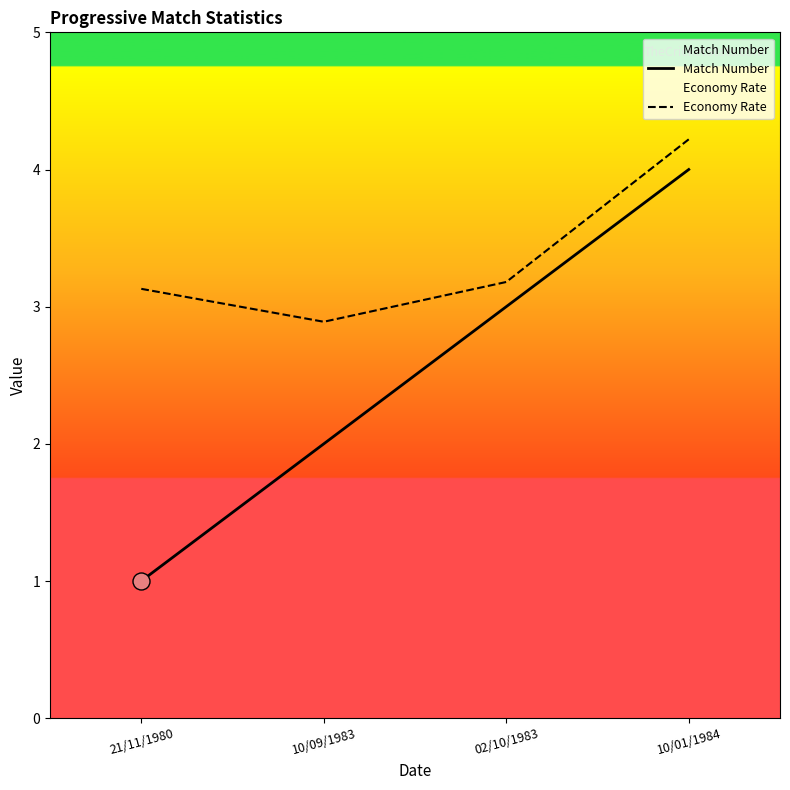

Which series has the largest total across all categories?

Economy Rate